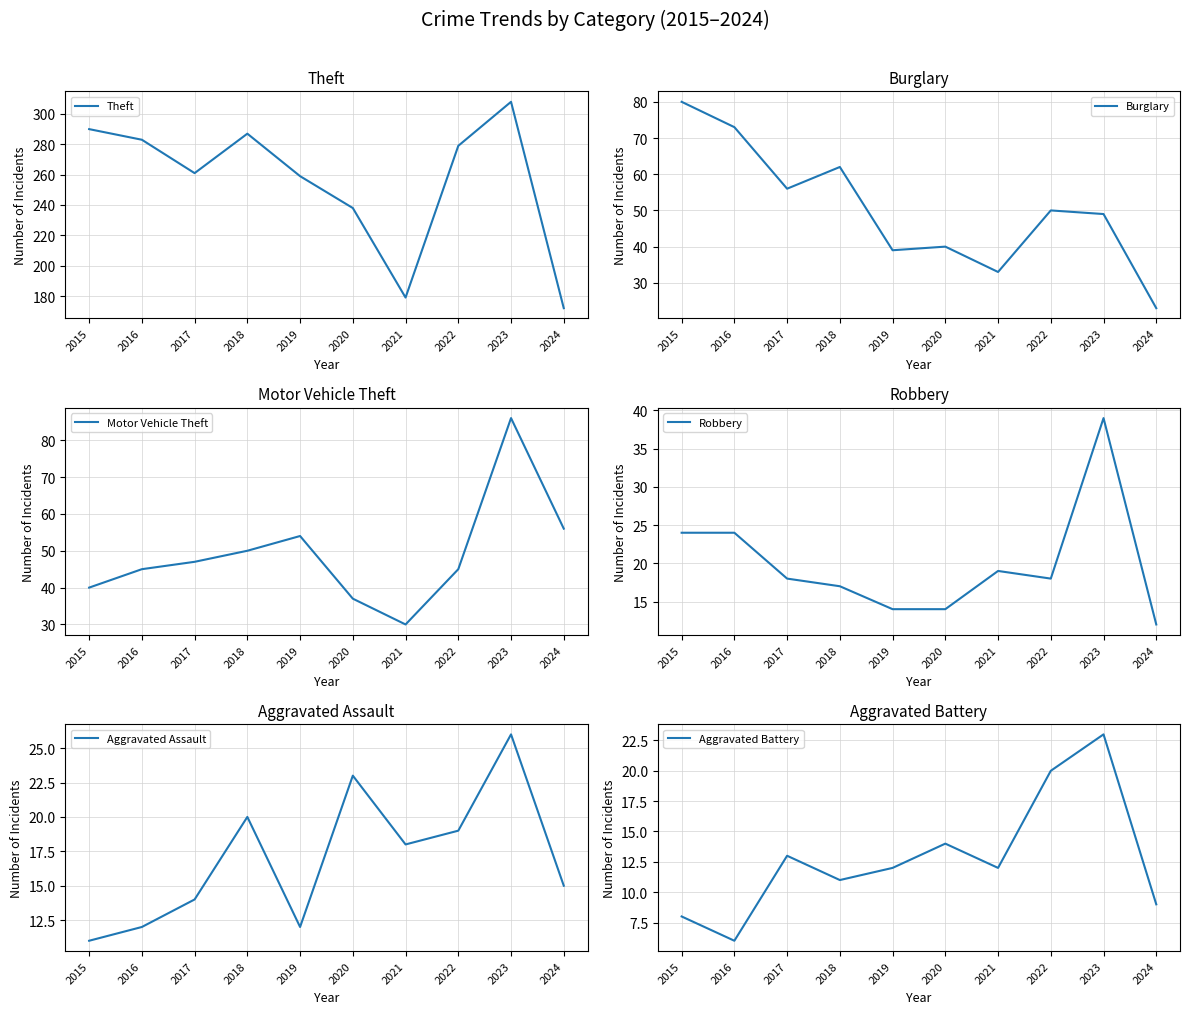

How many lines are shown in the chart?

6